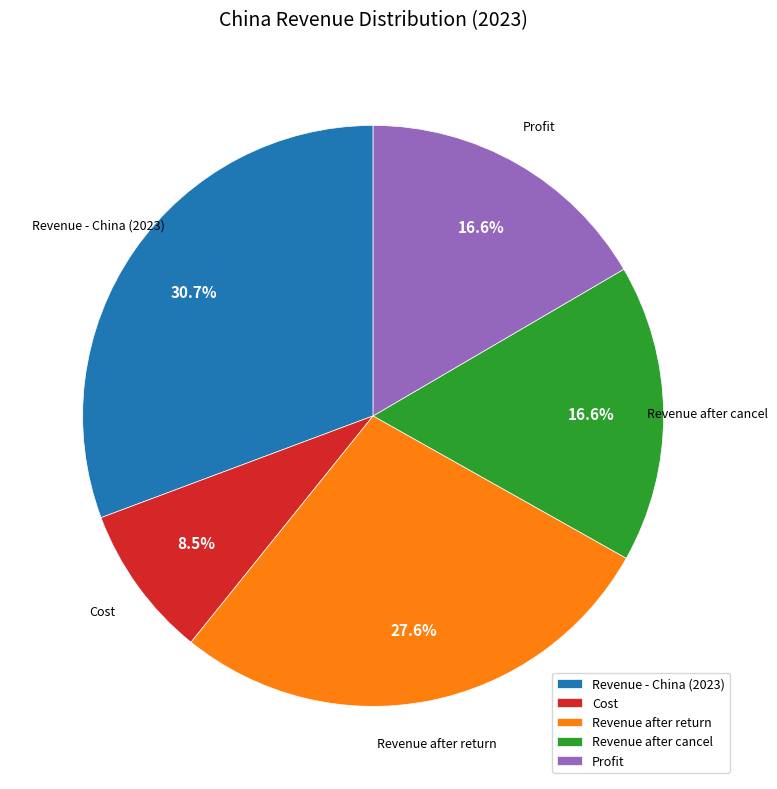

What is the ratio of the value at Cost to the value at Revenue after return?

0.3